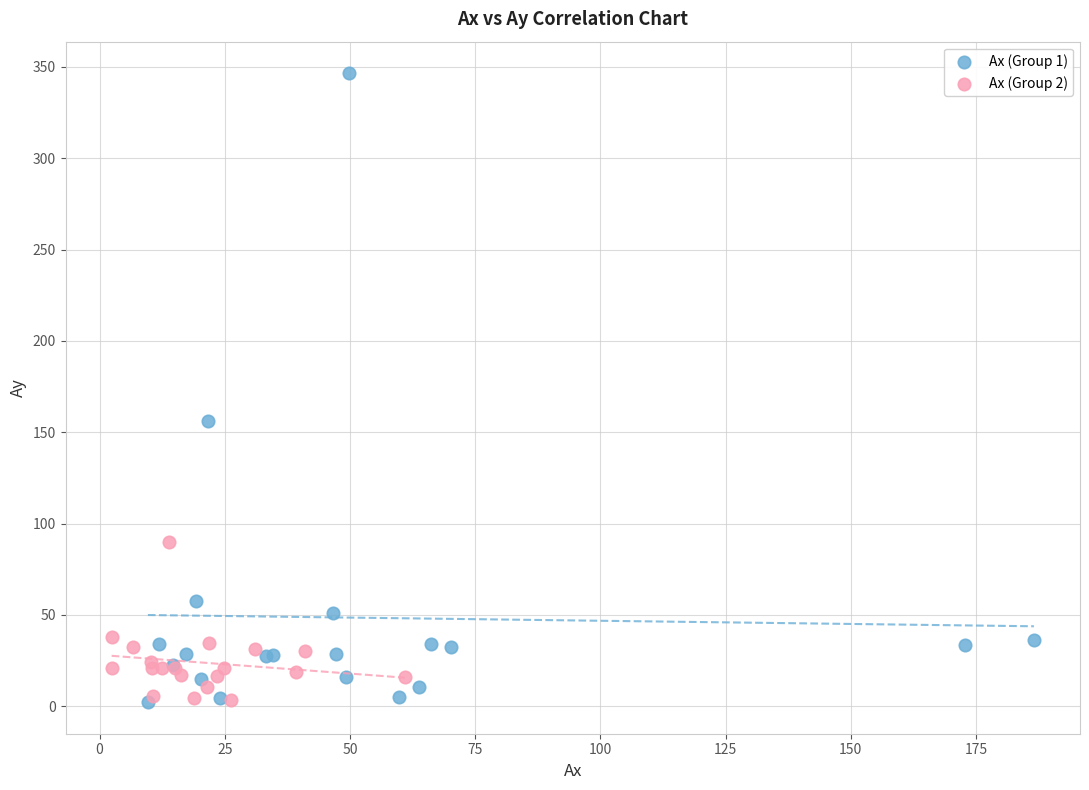

Which series contains the highest Y value?

Ax (Group 1)